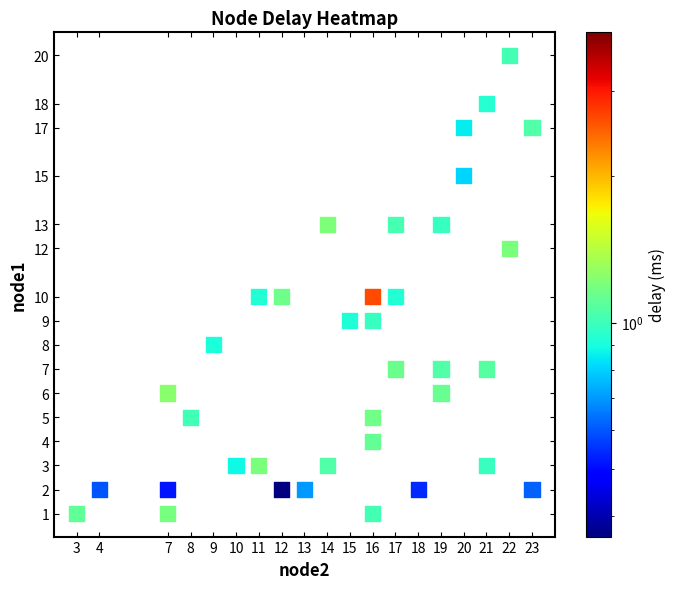

What is the range of X values (max minus min)?

20